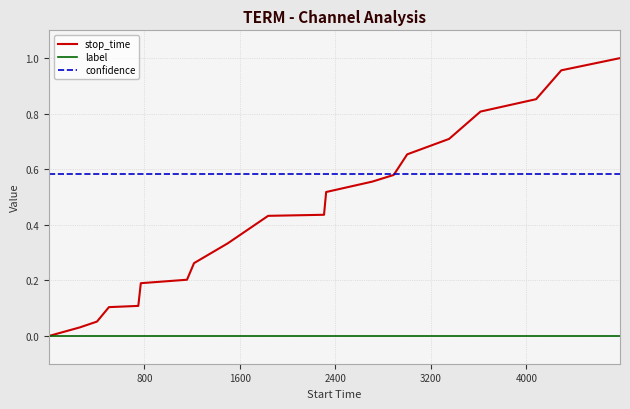

Count the number of categories in the chart.

20